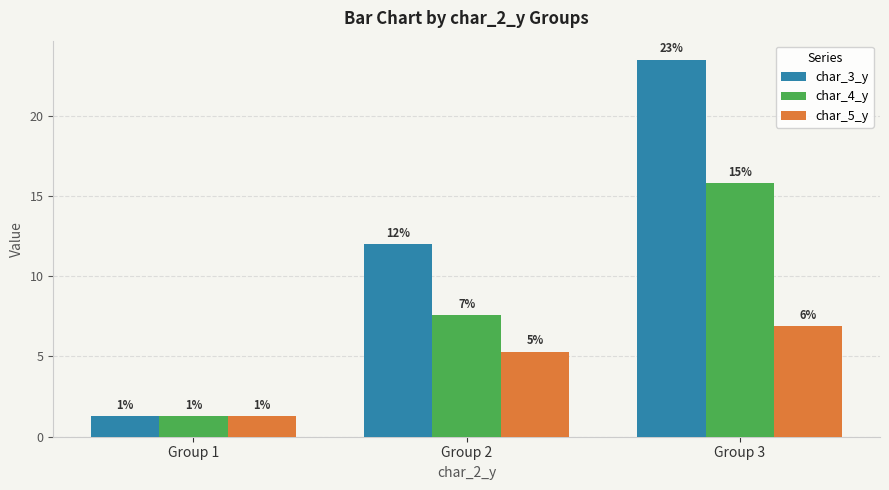

How many groups of bars are there?

3